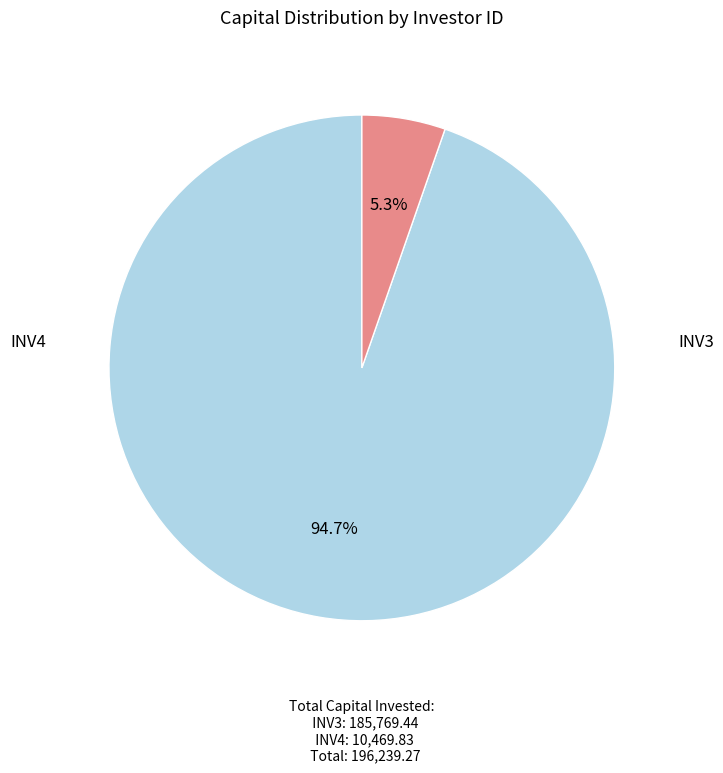

The INV4 slice represents 5% of the pie. True or false?

True